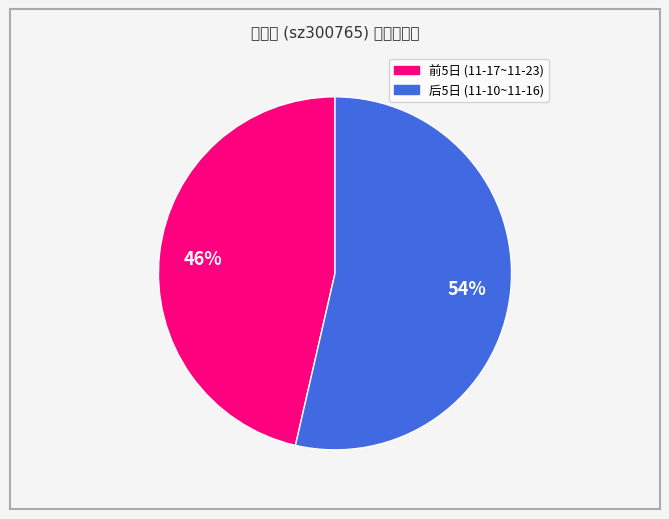

To the nearest percent, what is the average slice percentage?

50%